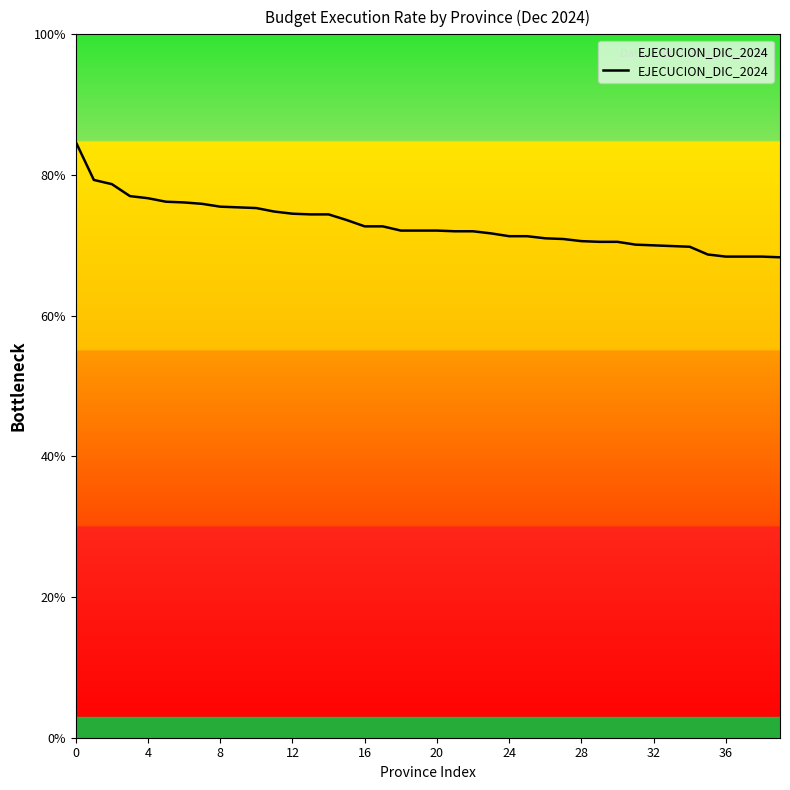

What is the minimum value shown in the chart?

68.3